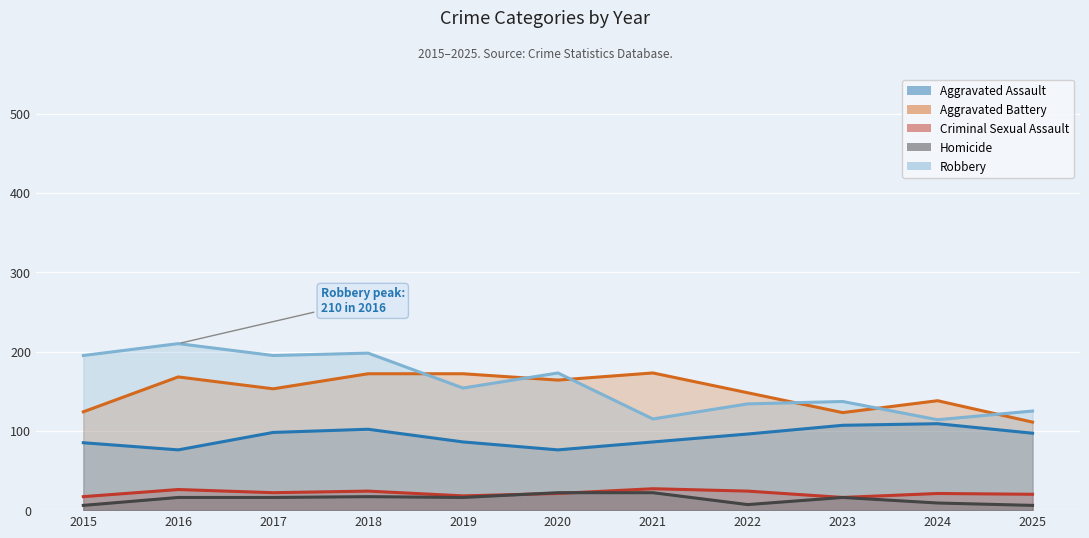

Reading left to right, what are all the values shown in this chart?

Aggravated Assault: 2015=85	2016=76	2017=98	2018=102	2019=86	2020=76	2021=86	2022=96	2023=107	2024=109	2025=97
Aggravated Battery: 2015=124	2016=168	2017=153	2018=172	2019=172	2020=164	2021=173	2022=148	2023=123	2024=138	2025=111
Criminal Sexual Assault: 2015=17	2016=26	2017=22	2018=24	2019=18	2020=21	2021=27	2022=24	2023=16	2024=21	2025=20
Homicide: 2015=6	2016=16	2017=16	2018=17	2019=16	2020=22	2021=22	2022=7	2023=16	2024=9	2025=6
Robbery: 2015=195	2016=210	2017=195	2018=198	2019=154	2020=173	2021=115	2022=134	2023=137	2024=114	2025=125